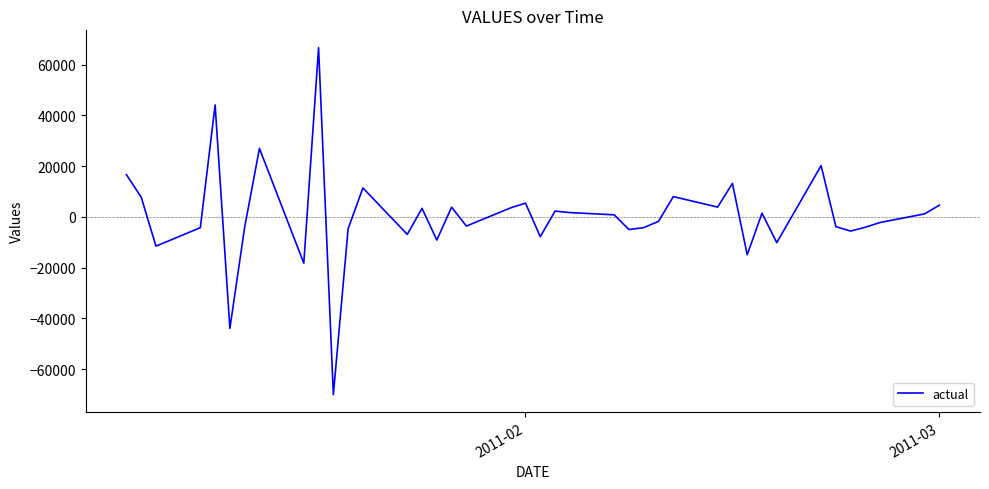

What is the maximum value shown in the chart?

66645.0